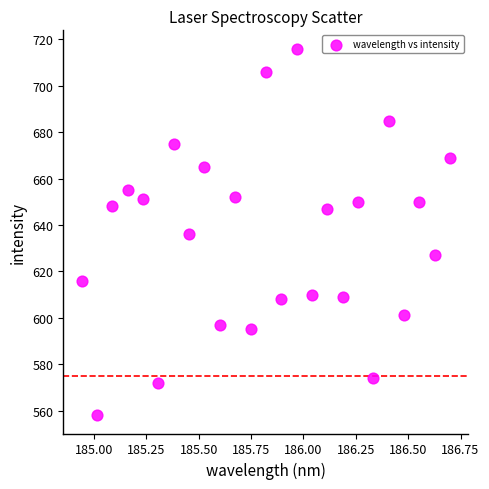

What is the range of Y values (max minus min)?

158